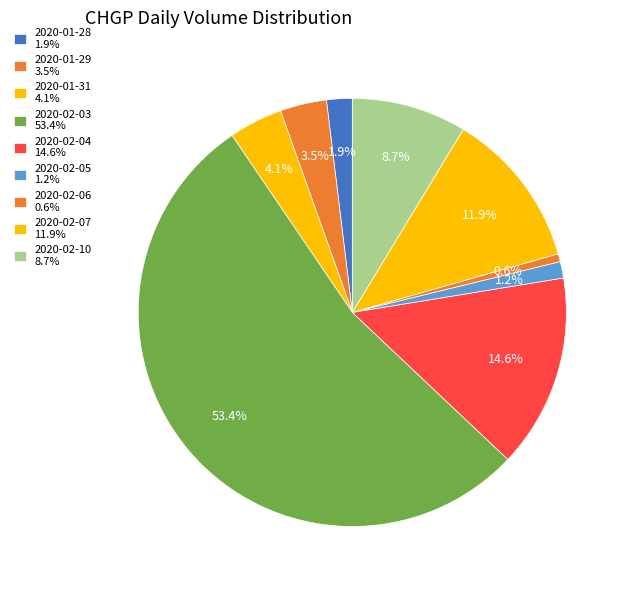

Count the number of slices in the pie.

9